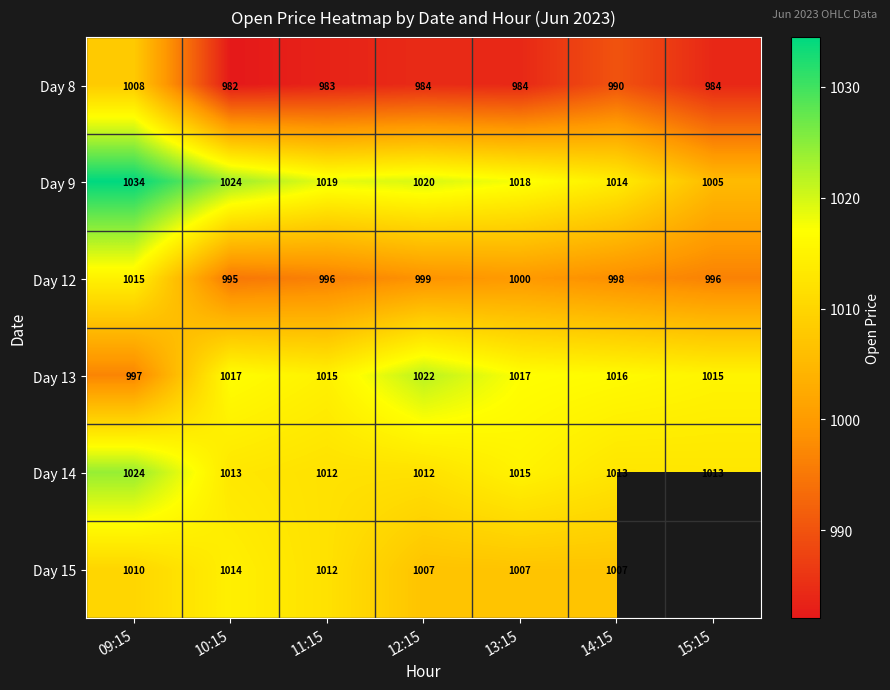

Which series changed the most between 09:15 and 12:15?

Day 13